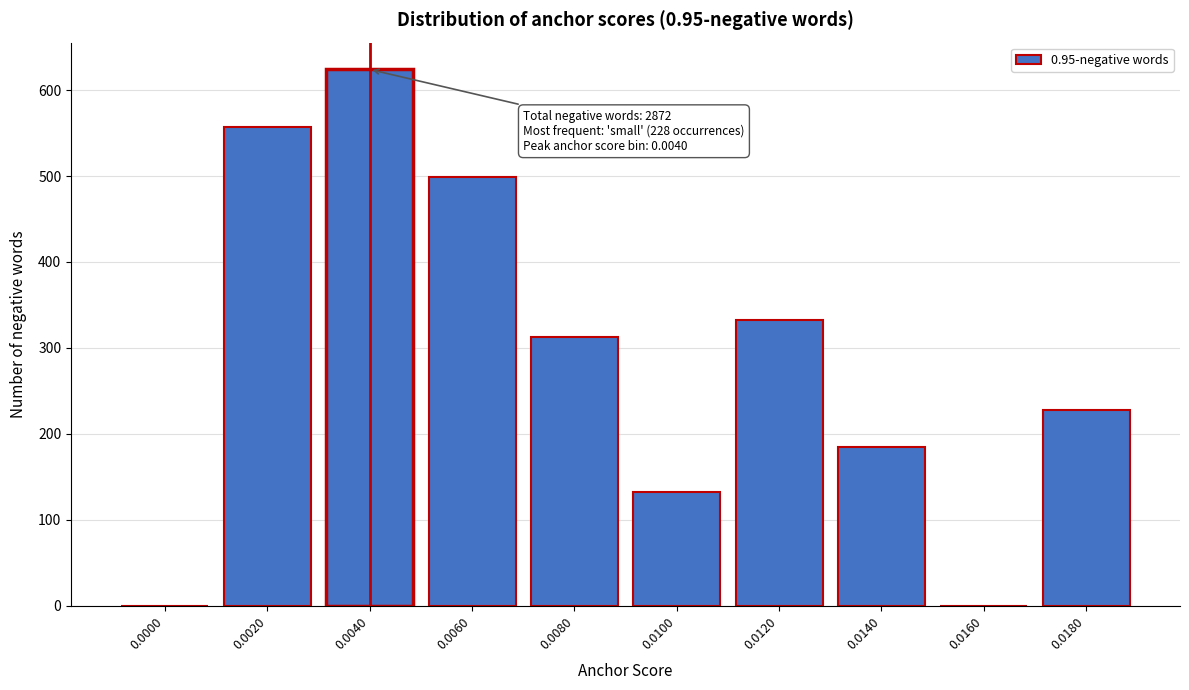

Reading left to right, extract all data points from this chart.

0.0000=0	0.0020=557	0.0040=624	0.0060=499	0.0080=313	0.0100=133	0.0120=333	0.0140=185	0.0160=0	0.0180=228